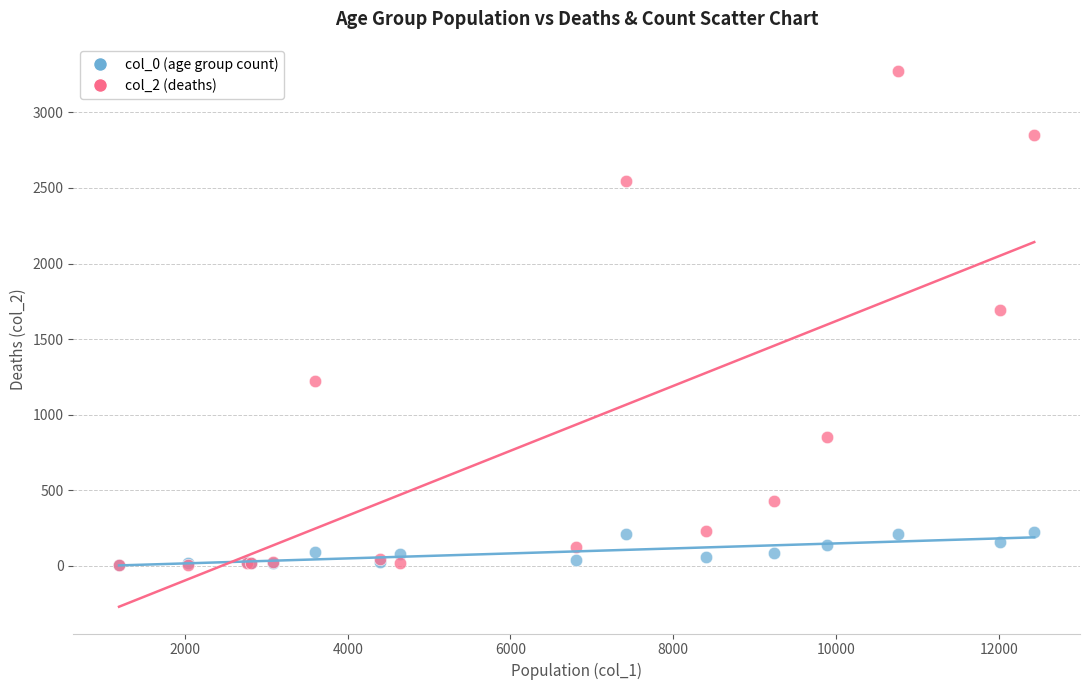

Which series reaches the maximum Y coordinate?

col_2 (deaths)